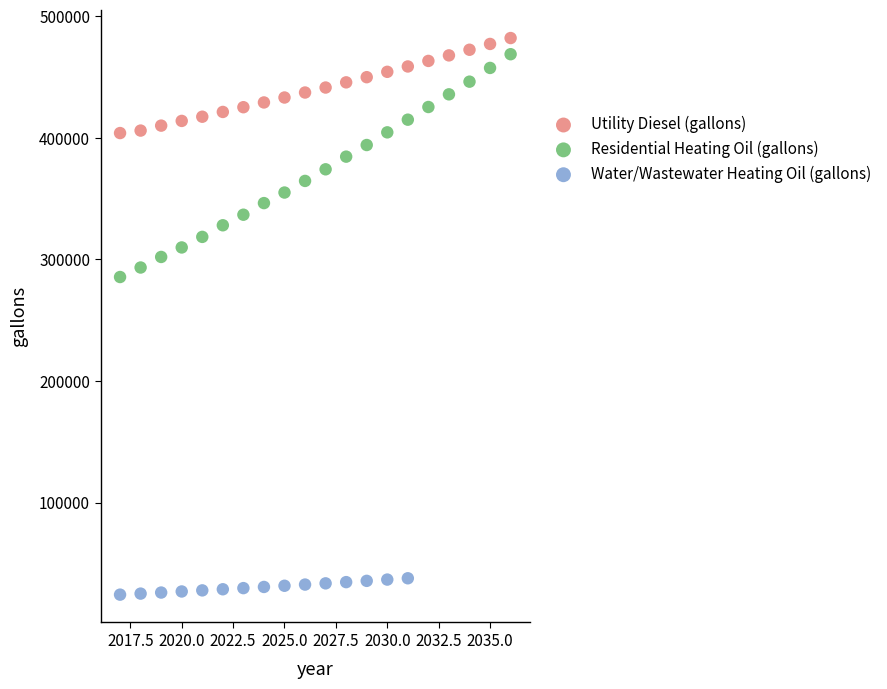

Which series has the widest spread of Y values?

Residential Heating Oil (gallons)